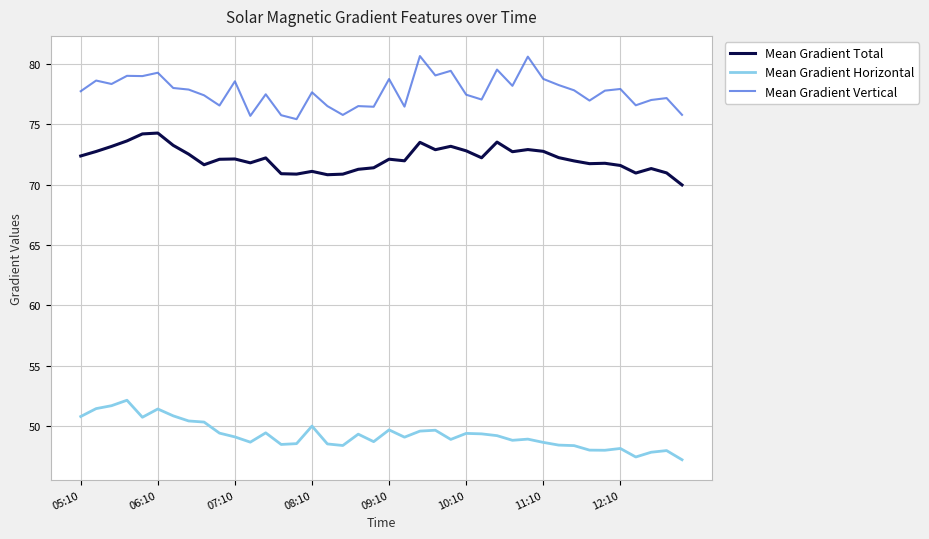

True or false: Mean Gradient Total and Mean Gradient Horizontal intersect in this chart.

False